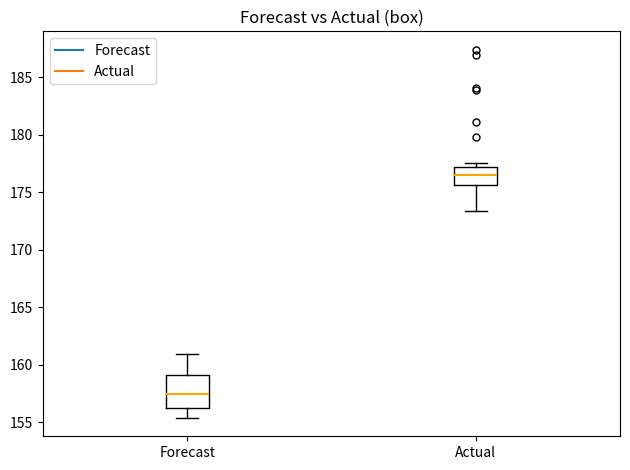

Reading left to right, read every box against the y-axis: the position of its median line, the range the box covers, and the ends of its whiskers. The values are not printed on the chart, so give them approximately, as read against the axis.

Forecast: median 157.5, box 156.0 to 159.0, whiskers 155.5 to 161.0
Actual: median 176.5, box 175.5 to 177.0, whiskers 173.5 to 177.5